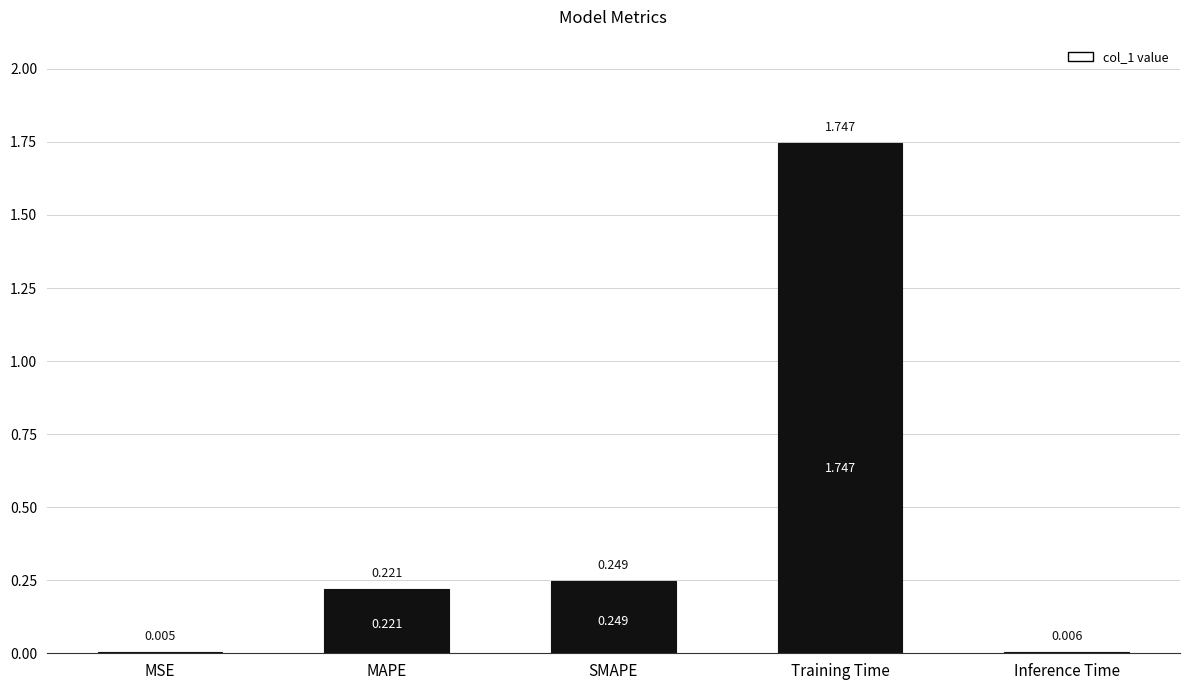

What is the change in value from SMAPE to Training Time?

+1.5